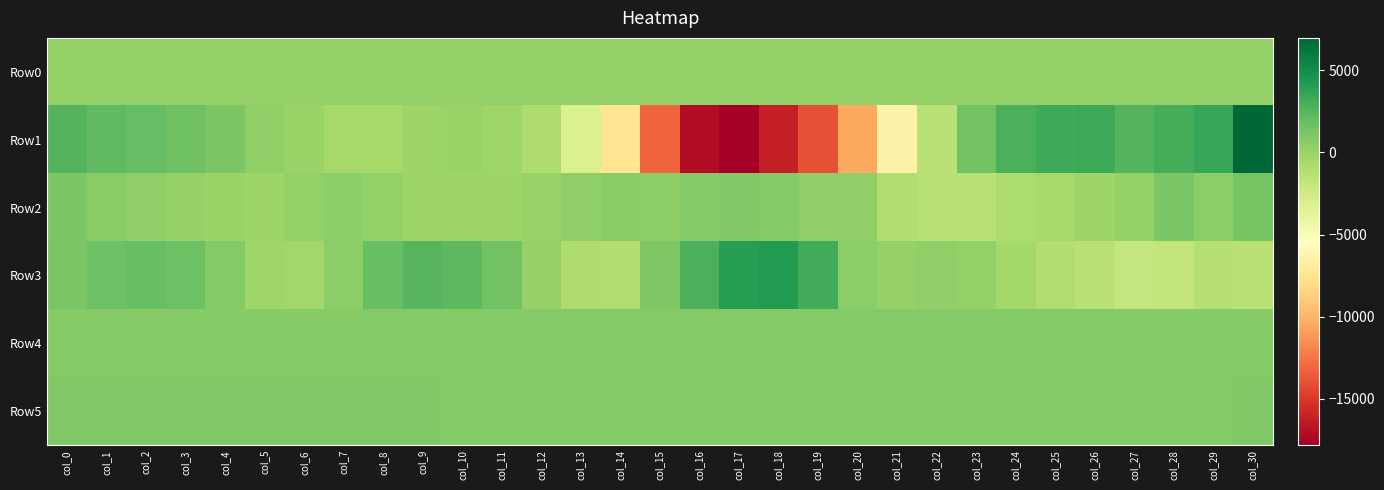

Between col_10 and col_4, which is larger?

col_10